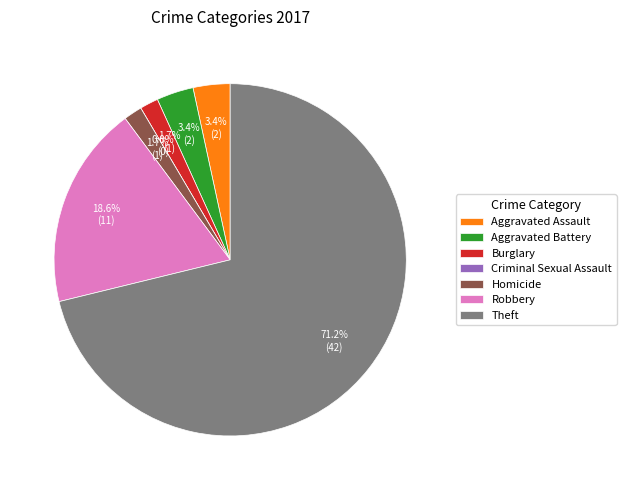

Combined, what portion of the pie is Aggravated Battery and Robbery?

22.0%